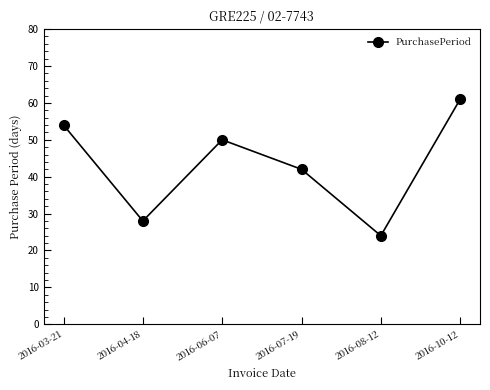

What position from the right is 2016-03-21?

6